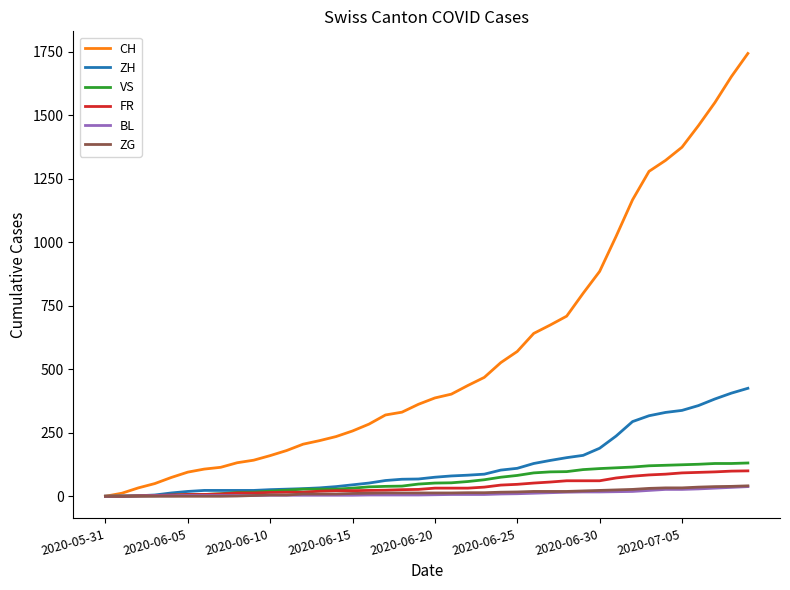

What is the maximum value shown in the chart?

1743